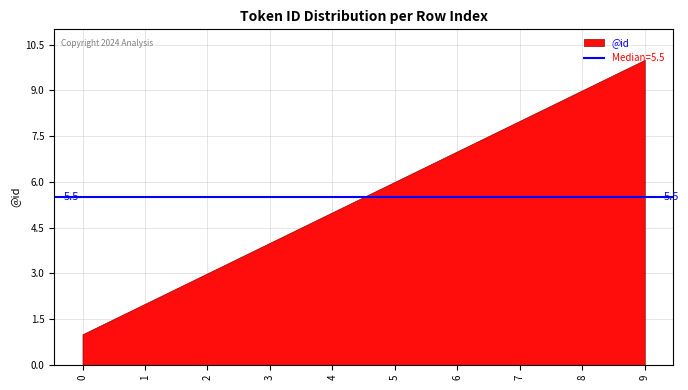

What is the average value?

6